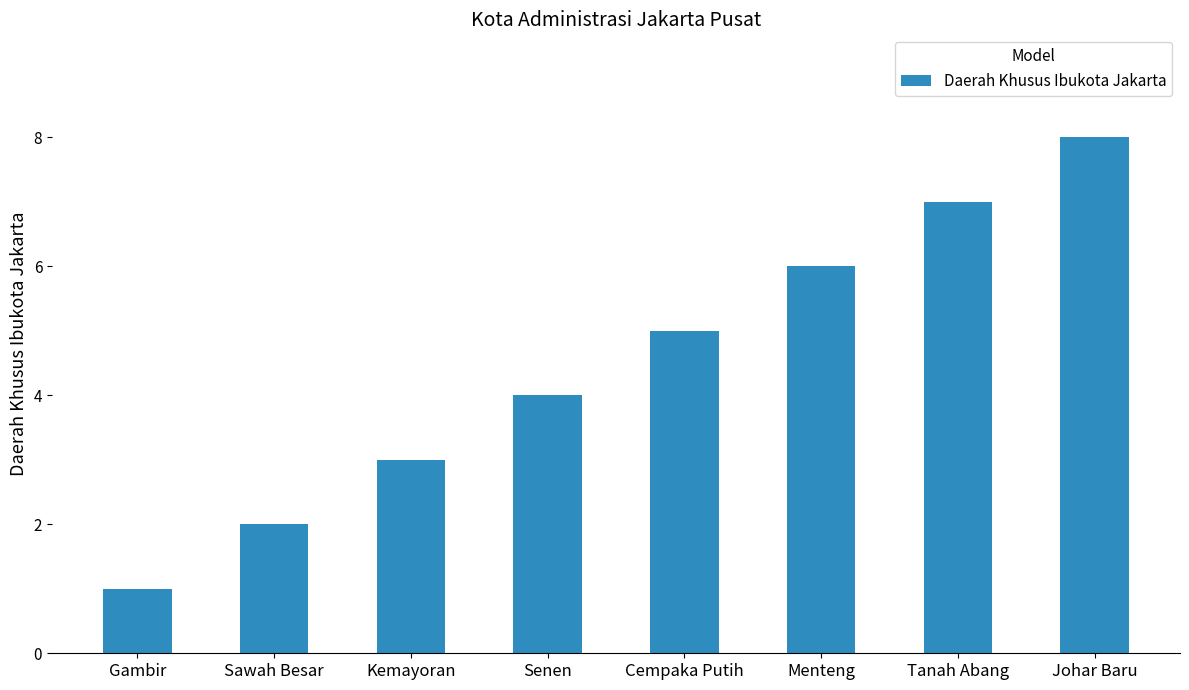

Does the chart contain any negative values?

No